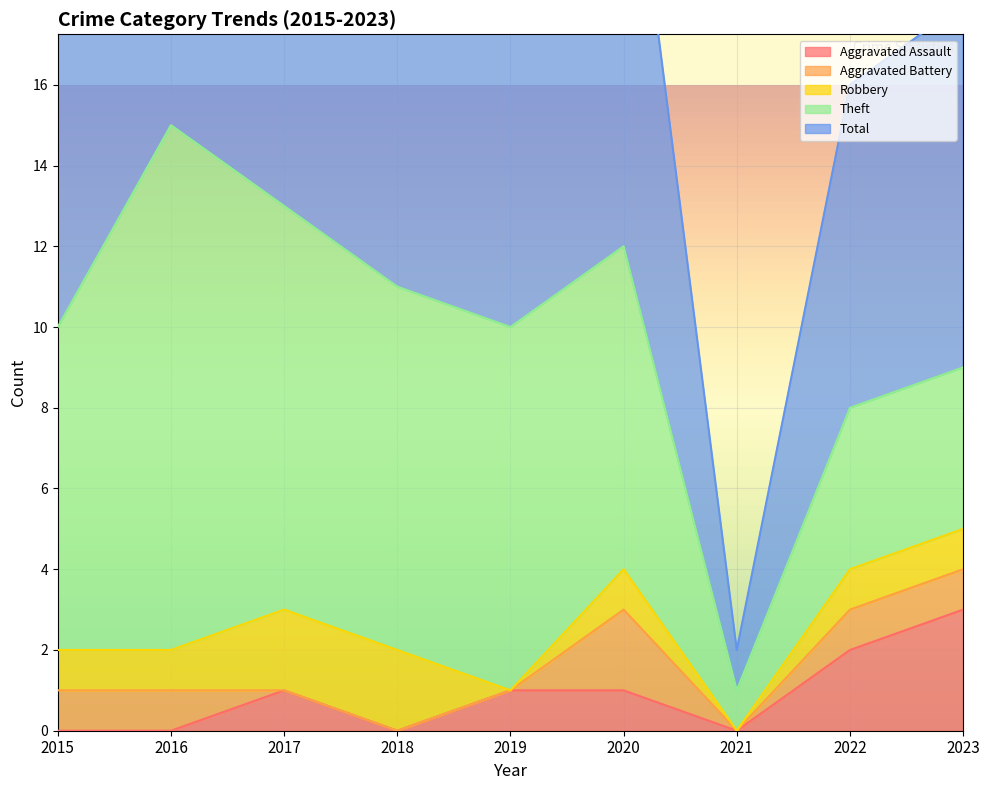

How many distinct data groups are displayed?

5